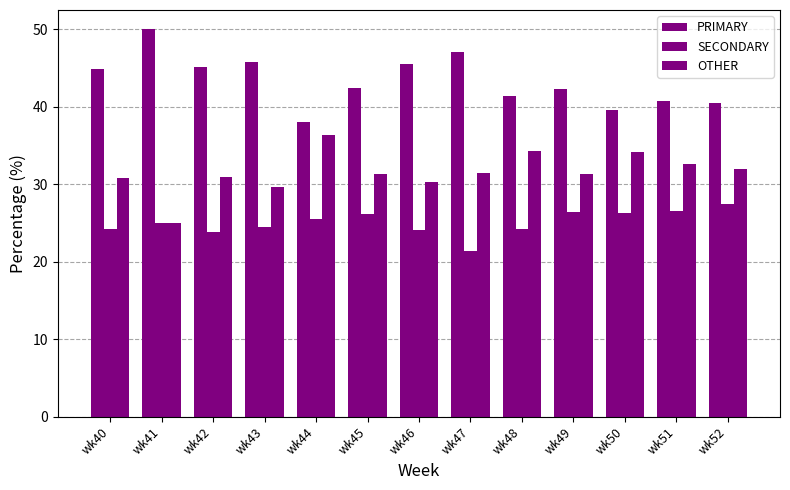

Reading right to left, what are all the values shown in this chart?

PRIMARY: 40.5	40.8	39.5	42.2	41.4	47.1	45.5	42.5	38.0	45.8	45.2	50.0	44.9
SECONDARY: 27.5	26.5	26.4	26.4	24.2	21.4	24.1	26.2	25.6	24.5	23.9	25.0	24.2
OTHER: 31.9	32.7	34.1	31.3	34.3	31.5	30.4	31.3	36.4	29.7	31.0	25.0	30.9